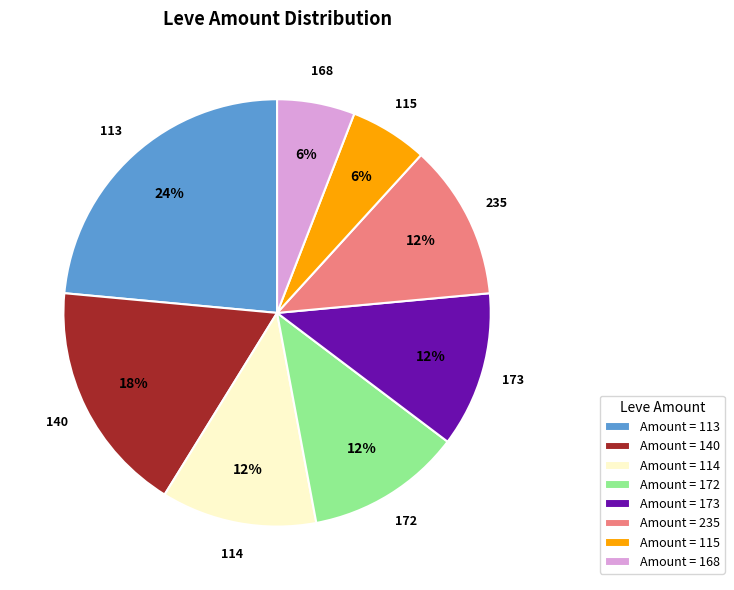

What is the ratio of the value at Amount = 173 to the value at Amount = 235?

1.0